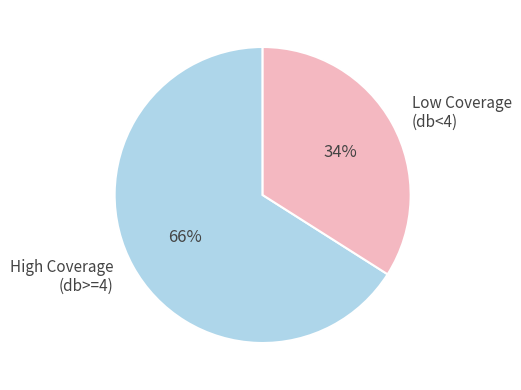

Do High Coverage (db>=4) and Low Coverage (db<4) together represent more than half of the pie?

Yes